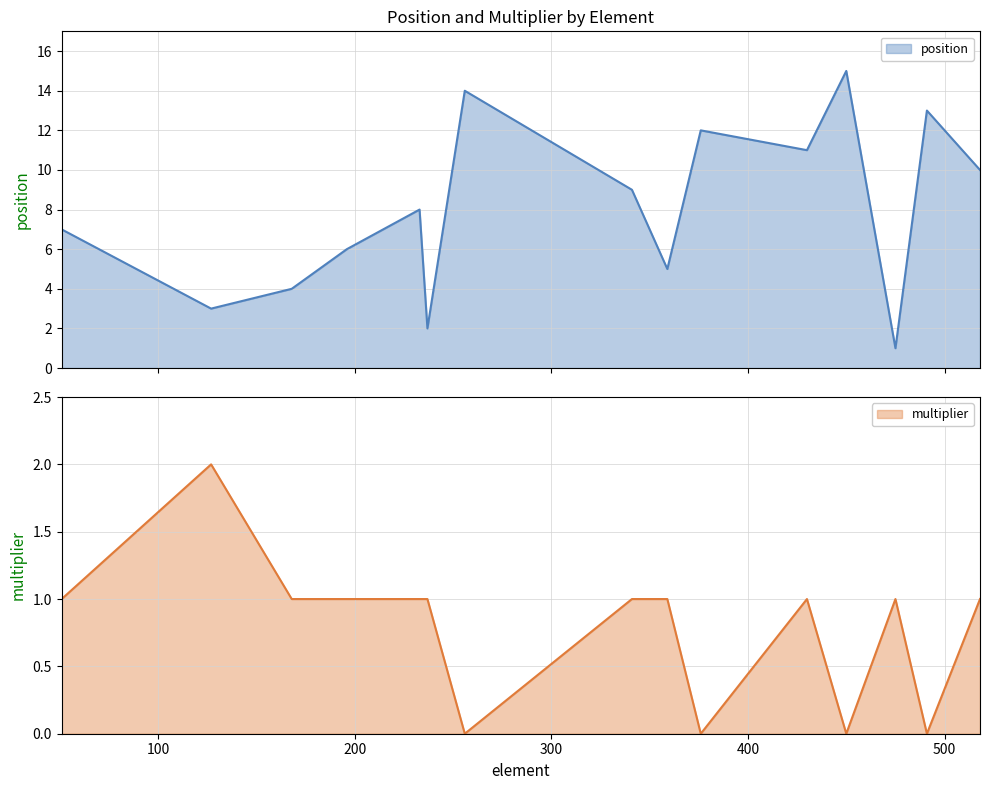

At which label does multiplier reach its peak?

127